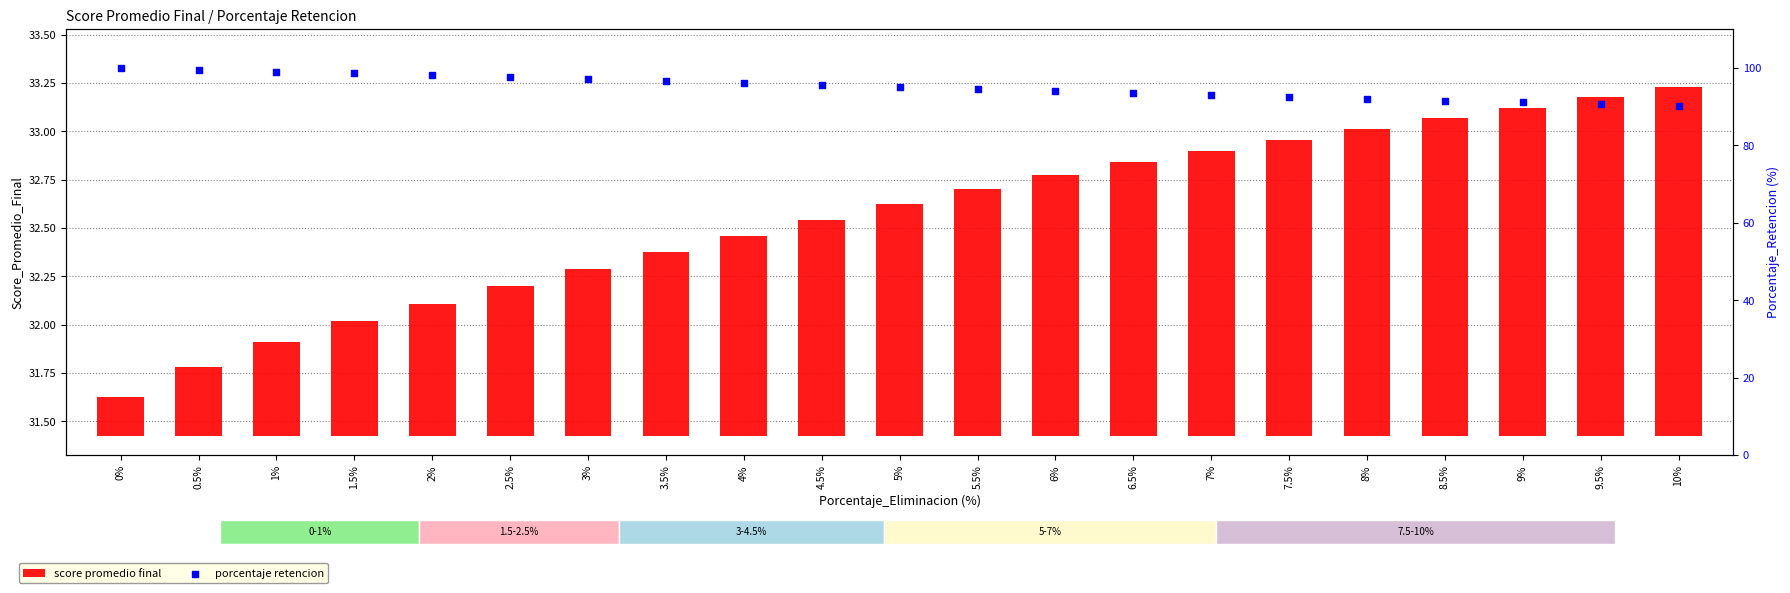

Which series reaches the maximum Y coordinate?

porcentaje retencion